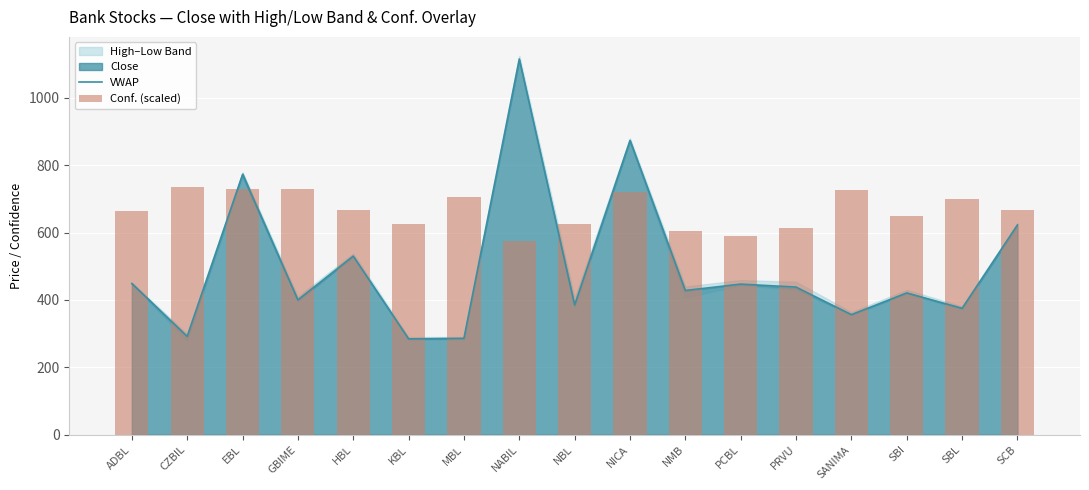

The VWAP series shows 112.3 at NMB. True or false?

False